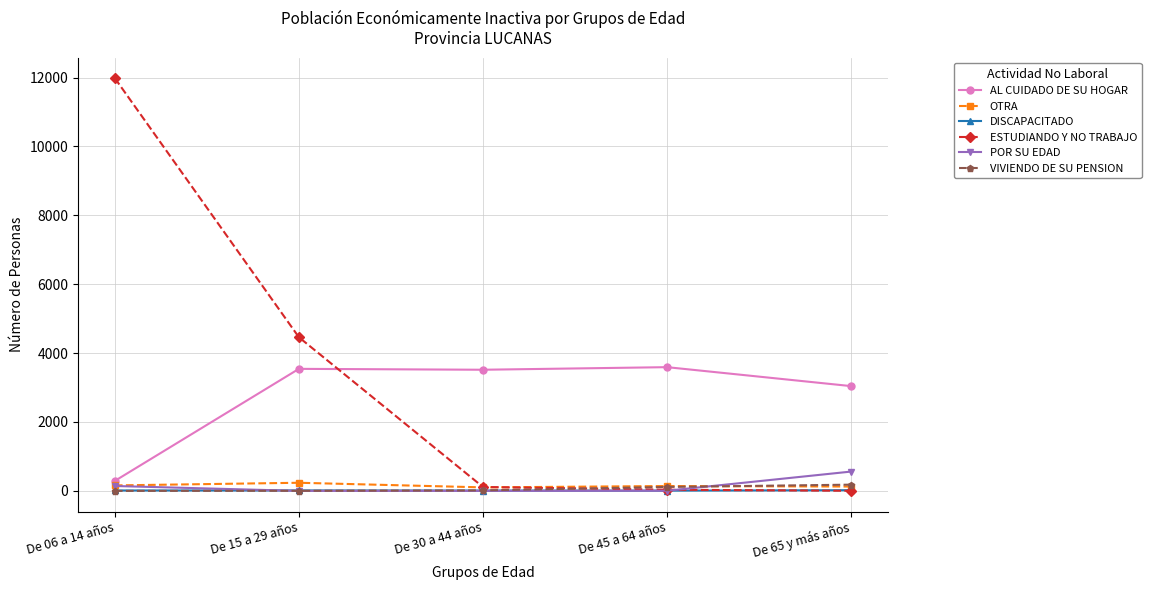

What are all the series names shown in the legend?

AL CUIDADO DE SU HOGAR, OTRA, DISCAPACITADO, ESTUDIANDO Y NO TRABAJO, POR SU EDAD, VIVIENDO DE SU PENSION